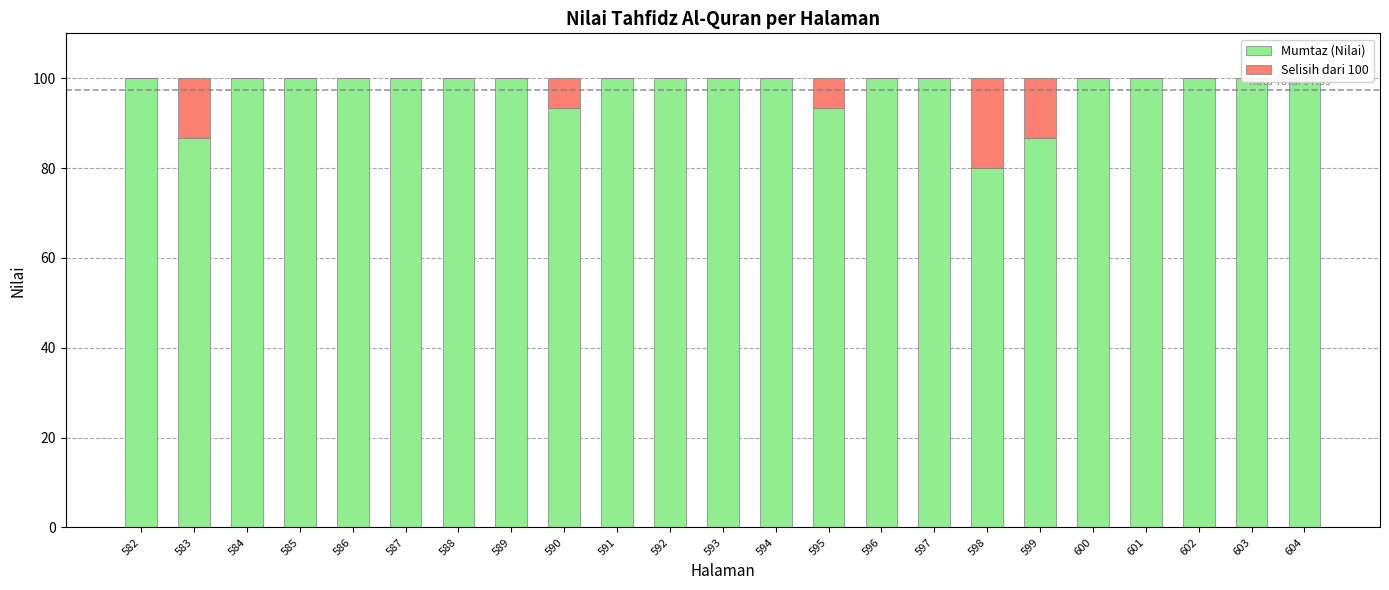

What is the sum of all Selisih dari 100 values?

60.0